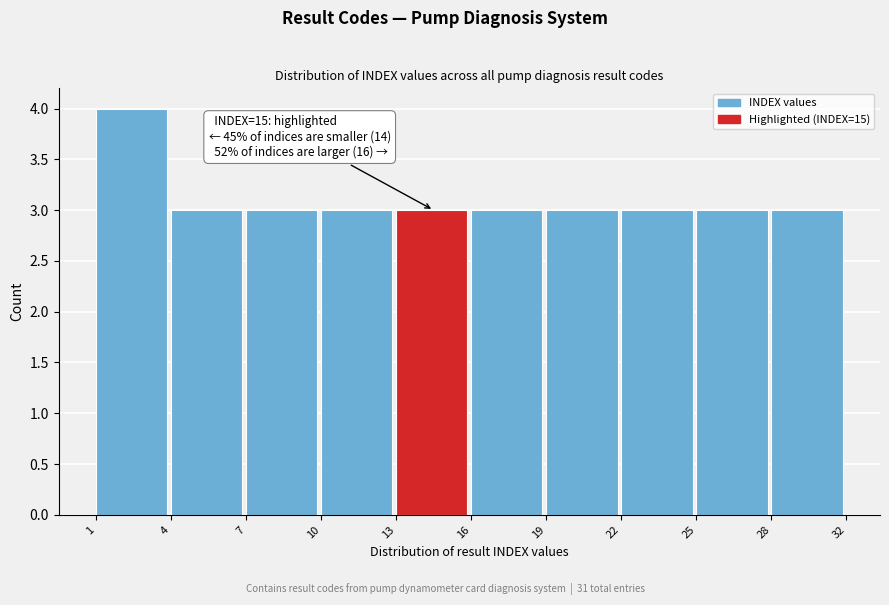

Reading left to right, list all the values displayed in this chart.

1=4	4=3	7=3	10=3	13=3	16=3	19=3	22=3	25=3	28=3